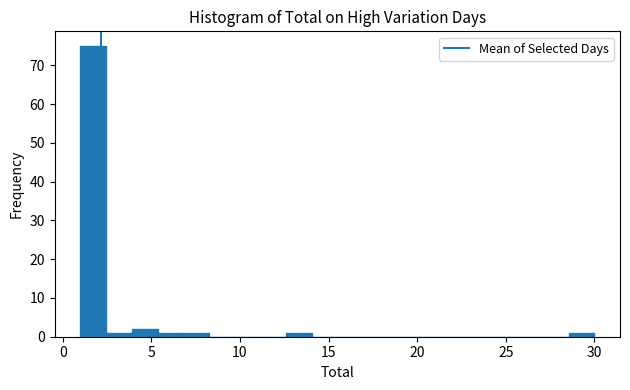

Around what value on the x-axis is the tallest bar? Give the approximate position of its centre, as read against the axis.

1.5